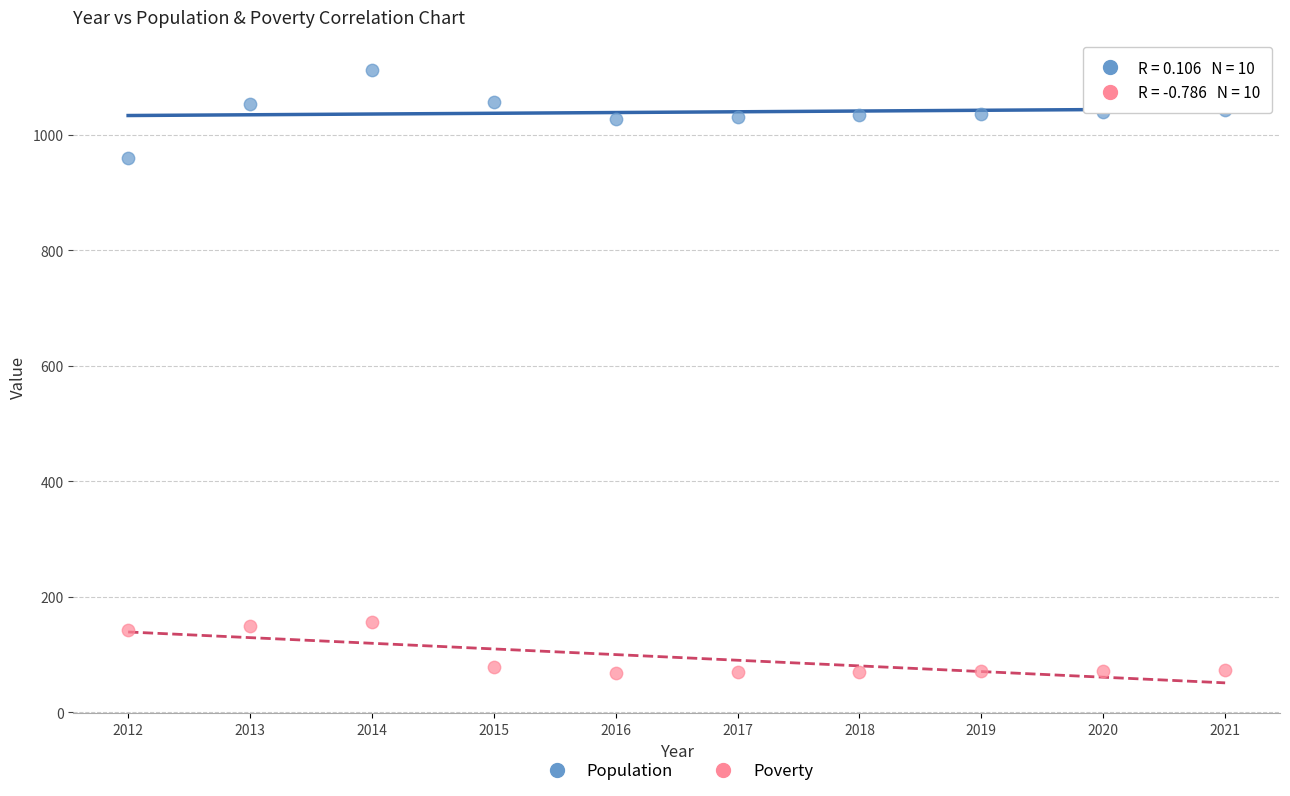

Which series reaches the minimum Y coordinate?

Poverty